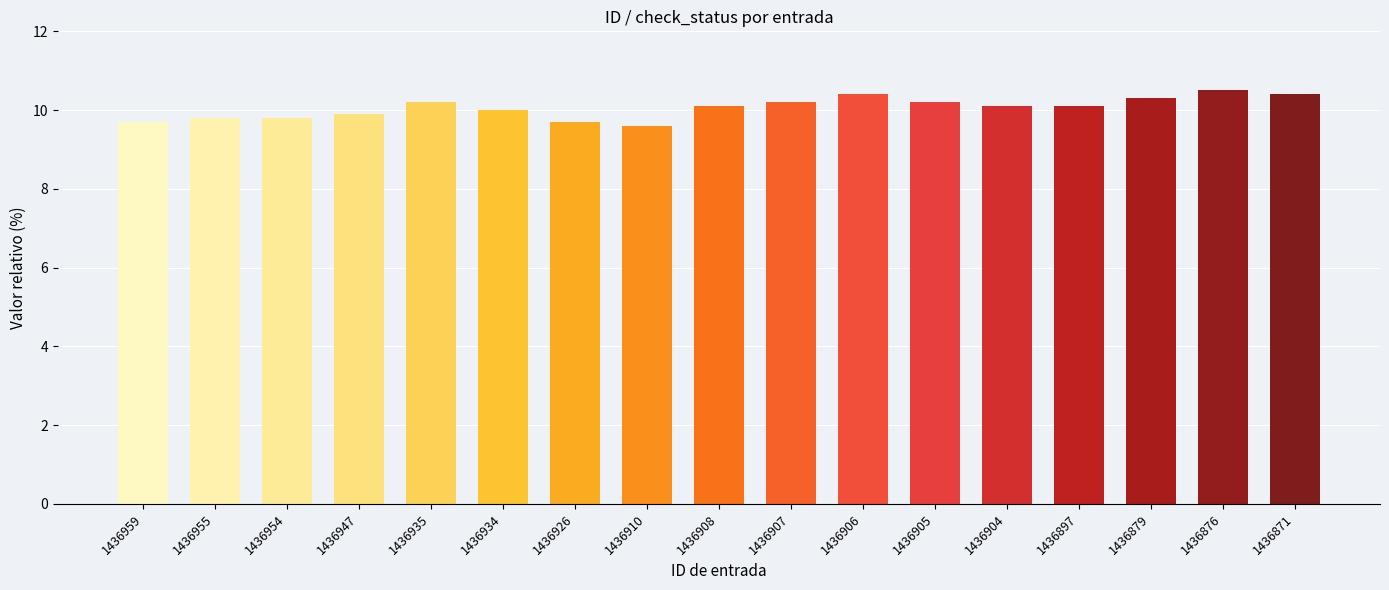

True or false: the data shows 17.4 at 1436954.

False